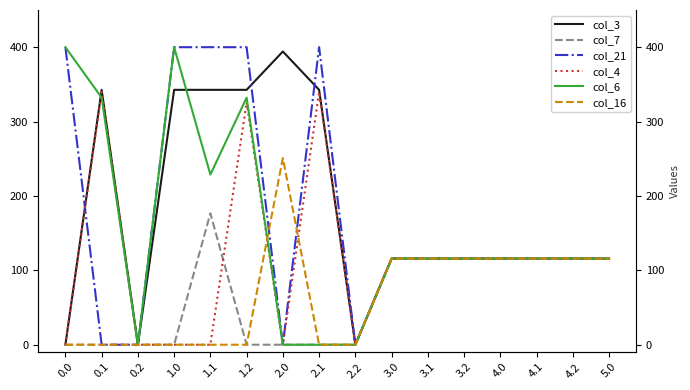

True or false: col_16 has a value of 0.0 at 1.2.

True